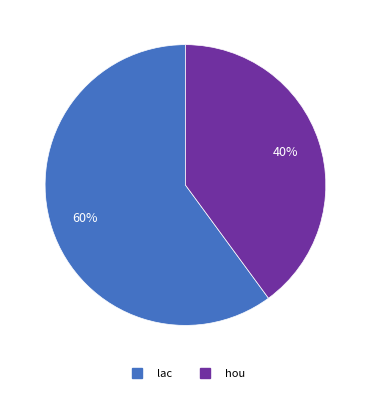

Do lac and hou together represent more than half of the pie?

Yes